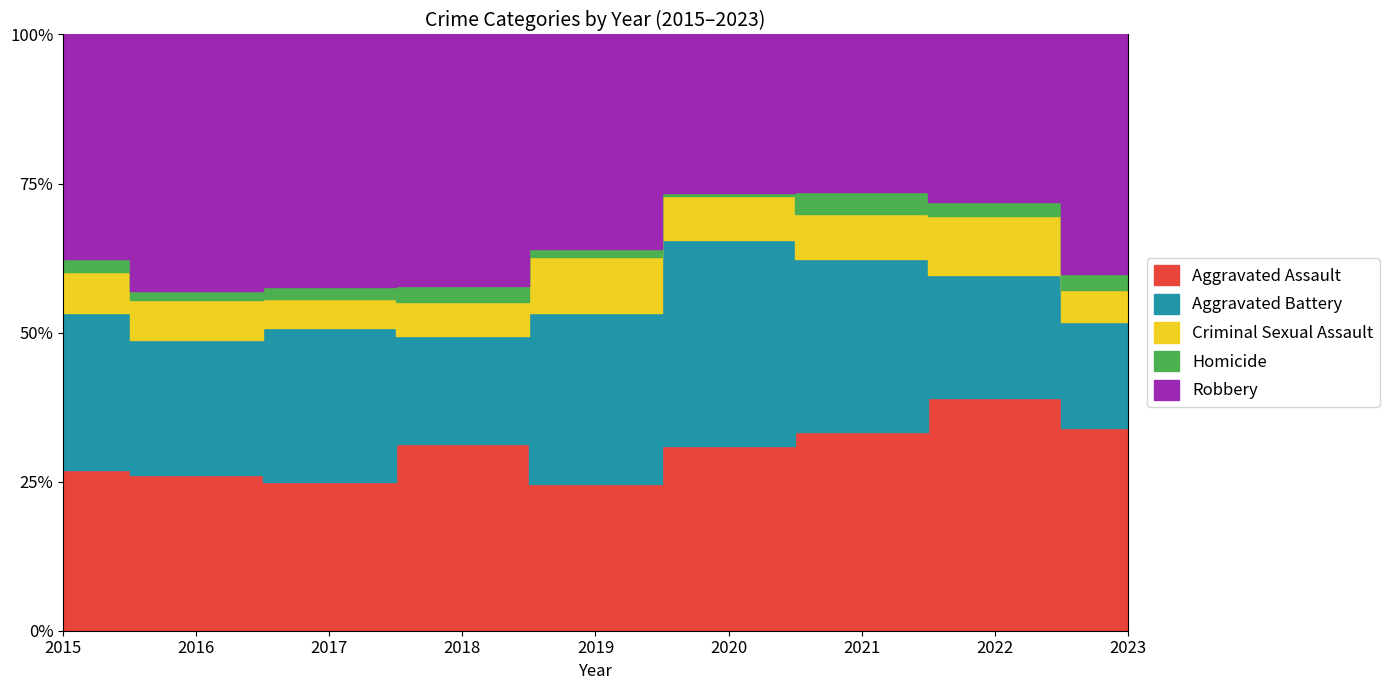

Rank the series by their maximum value, from lowest to highest.

Homicide, Criminal Sexual Assault, Aggravated Battery, Aggravated Assault, Robbery